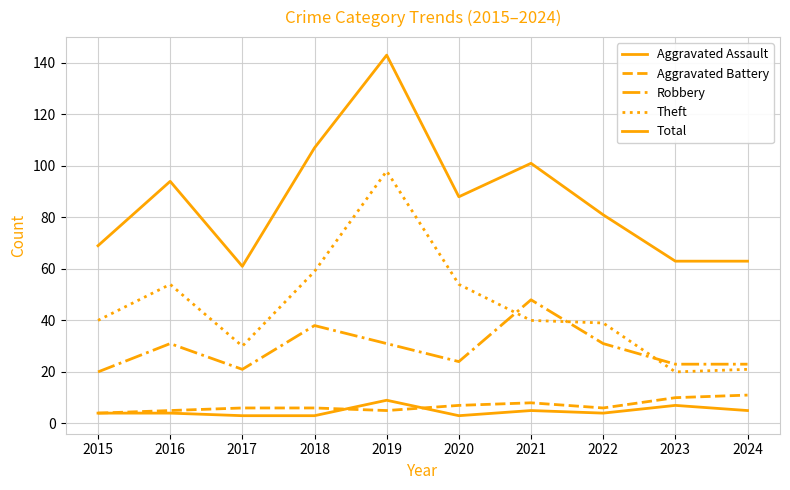

Does the chart display data point markers on the line(s)?

No